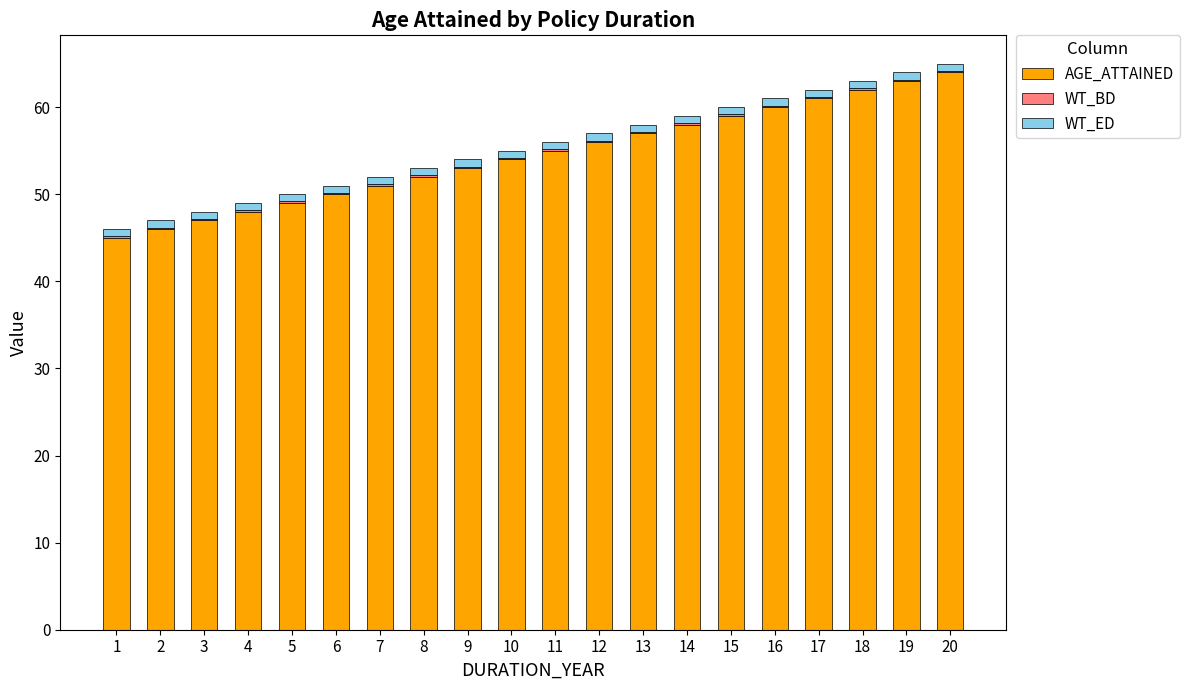

What is the highest value of the AGE_ATTAINED series?

64.0